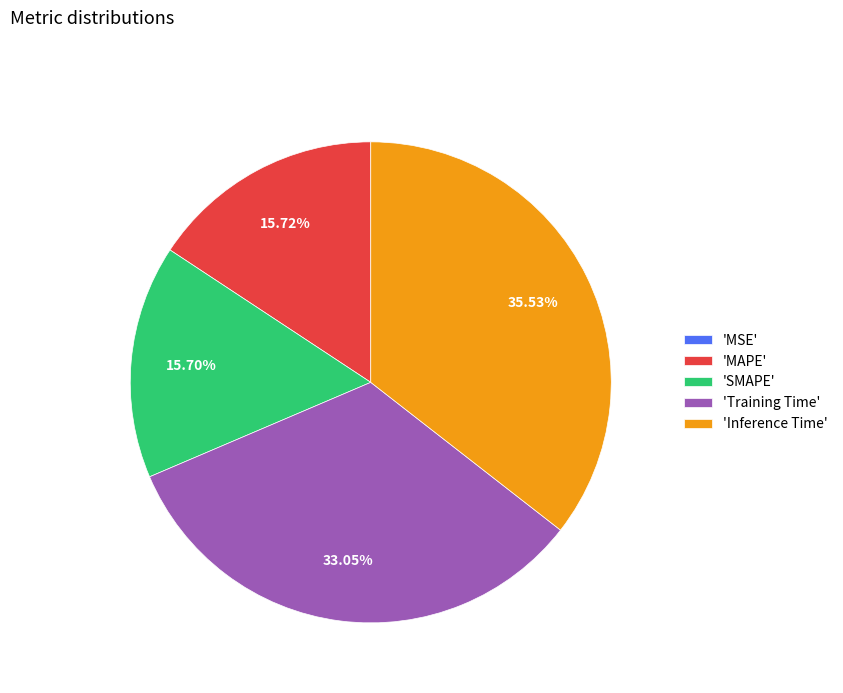

What is the largest slice in the pie chart?

'Inference Time'